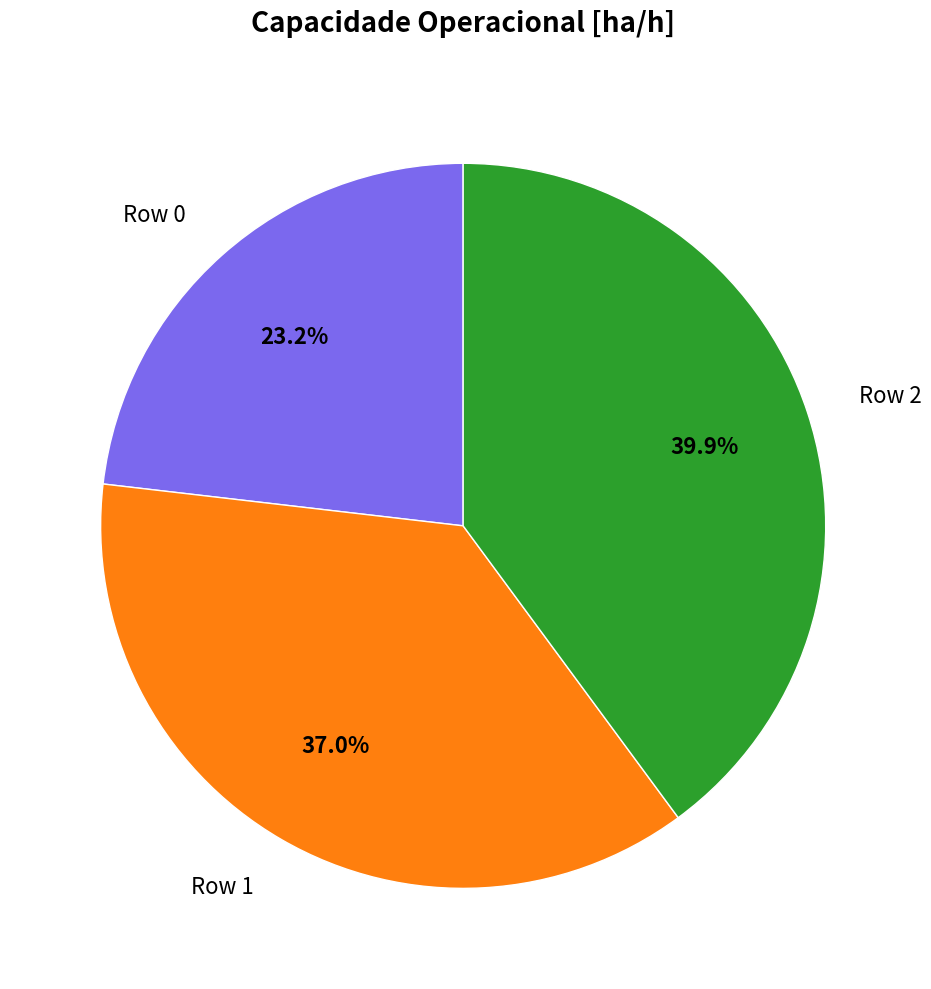

Combined, what portion of the pie is Row 0 and Row 1?

60.1%